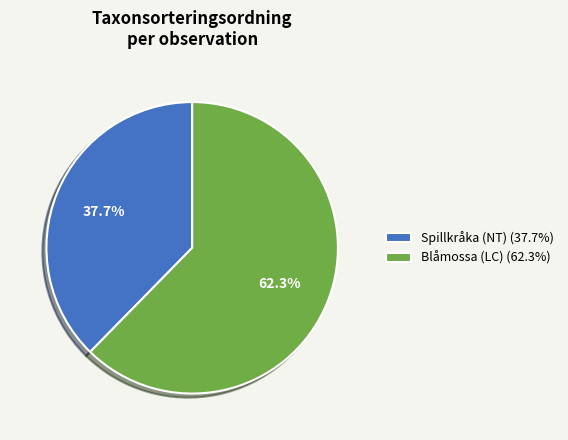

Rank the categories by value from highest to lowest.

Blåmossa (LC) (62.3%), Spillkråka (NT) (37.7%)